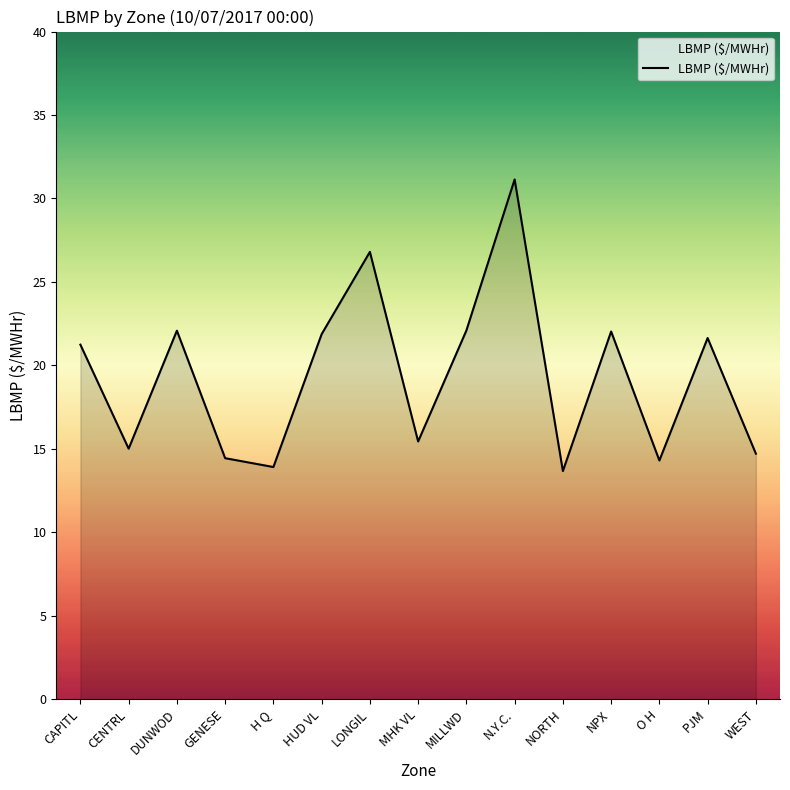

What is the difference between the values at MHK VL and NORTH?

1.8